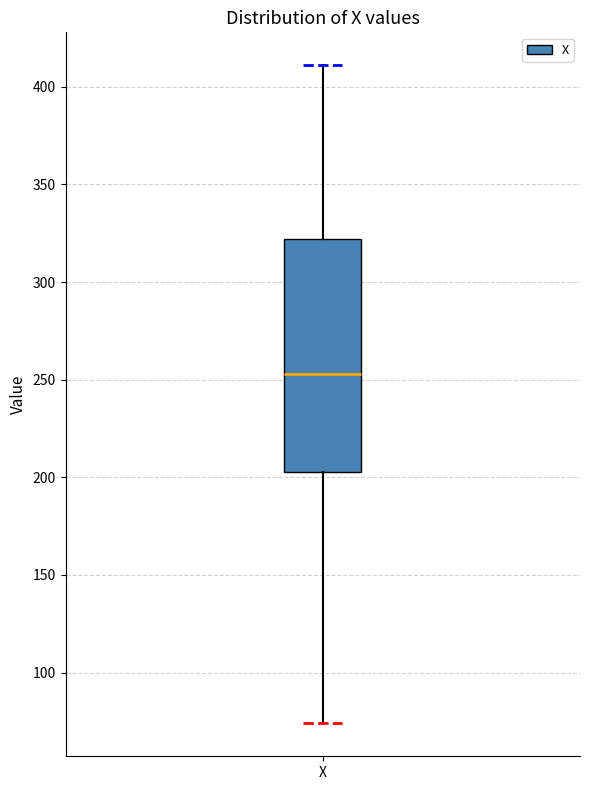

Read this box plot against the y-axis: the position of the median line, the range covered by the box, and the ends of both whiskers. The values are not printed on the chart, so give them approximately, as read against the axis.

median 255, box 205 to 320, whiskers 75 to 410